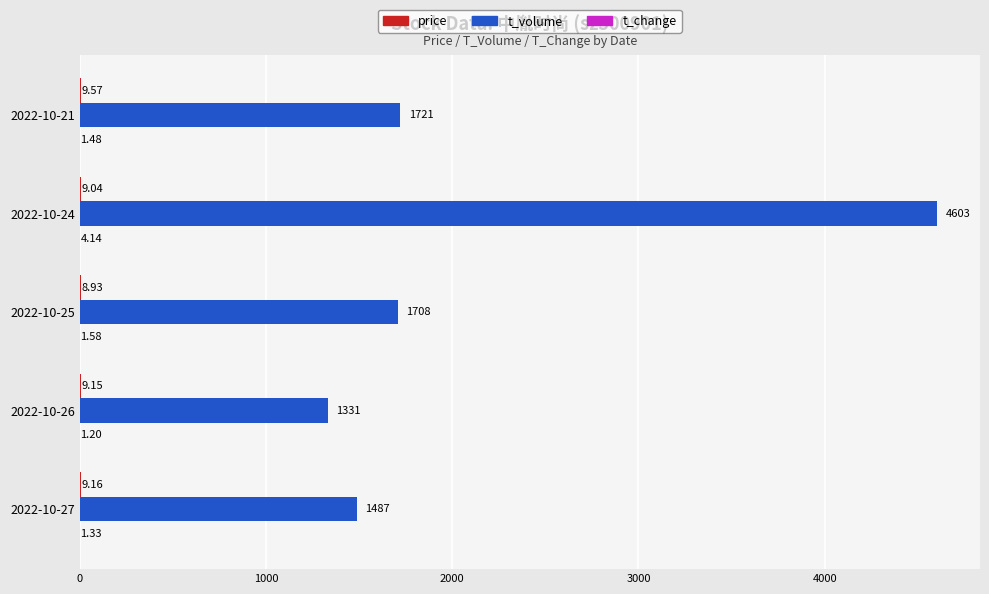

What is the average value of the t_volume series?

2170.0